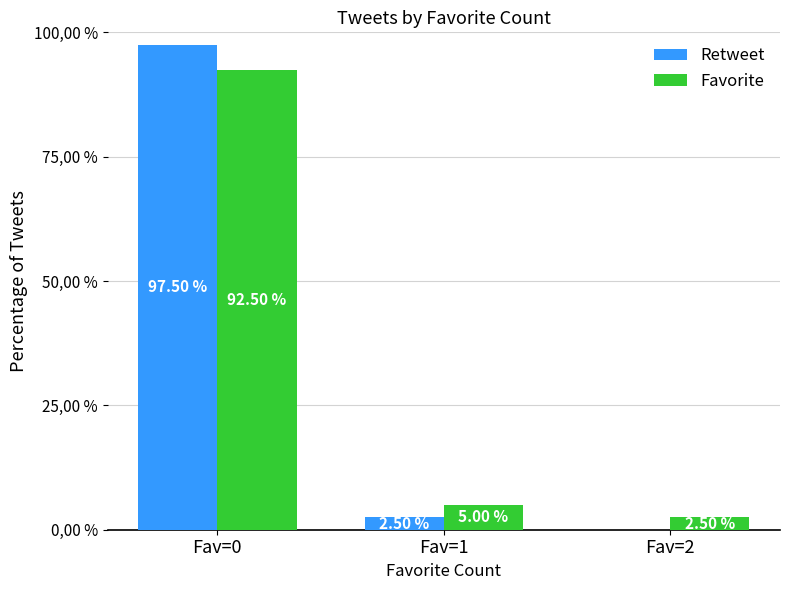

What are all the series names shown in the legend?

Retweet, Favorite